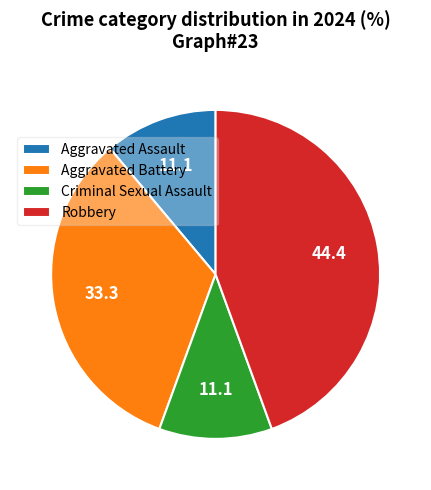

How many segments does this pie chart have?

4